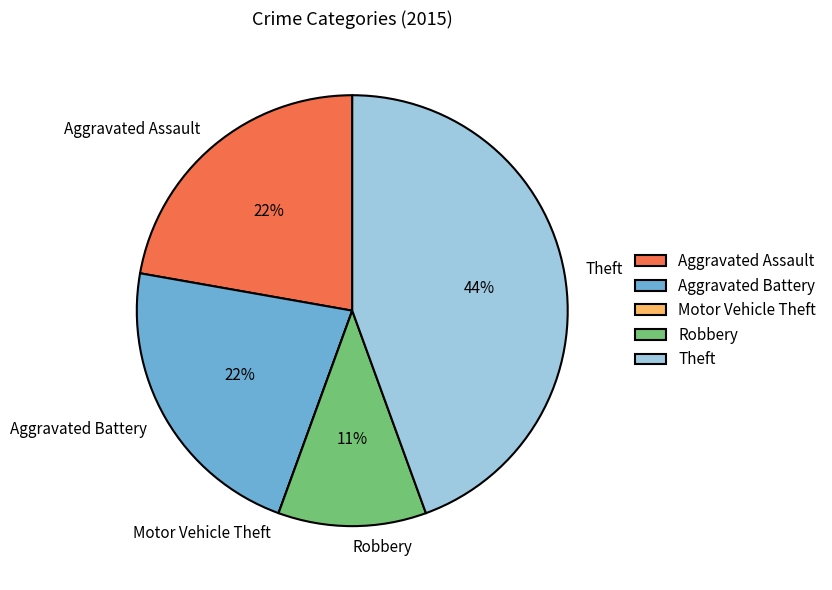

What is the ratio of the value at Aggravated Assault to the value at Robbery?

2.0